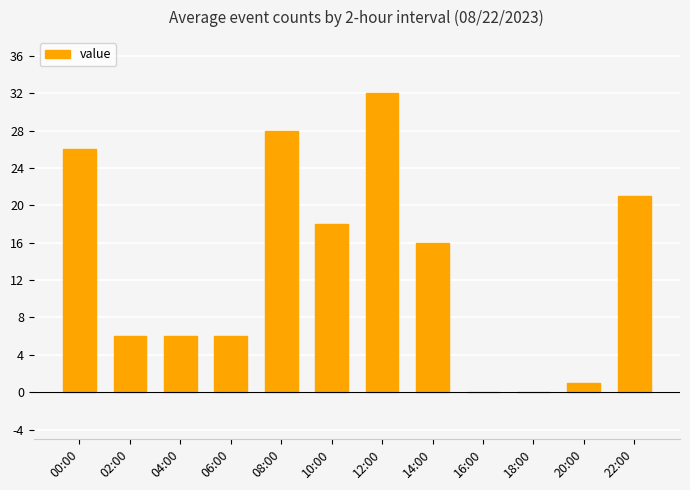

Are the bars grouped side by side (vs. stacked)?

No